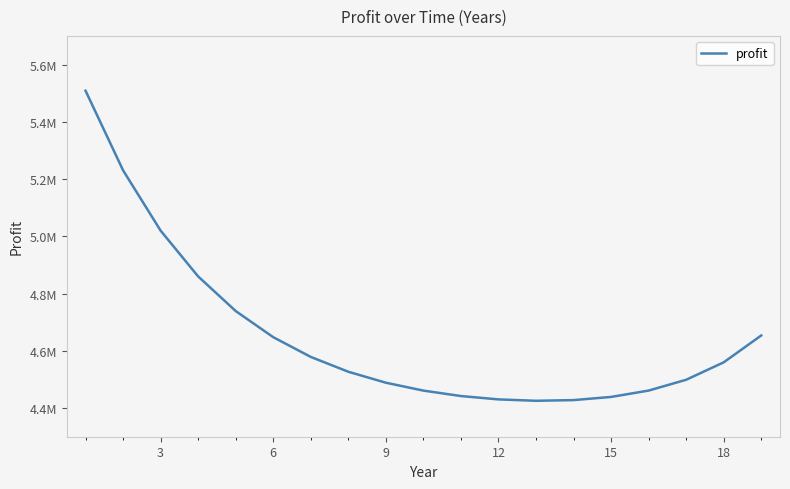

What is the value of the 17th point from the left?

4498920.2